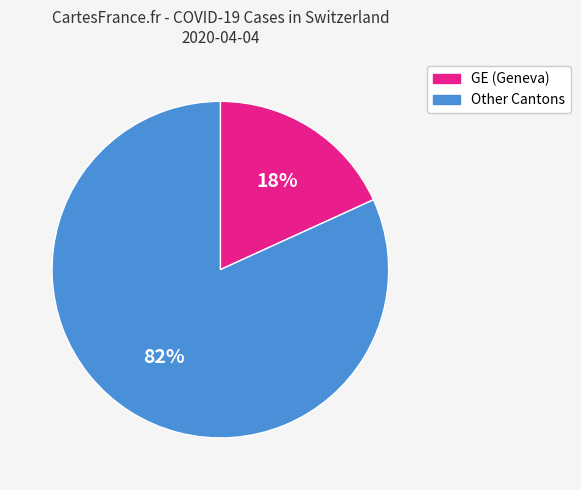

To the nearest percent, what is the difference between the largest and smallest slice percentages?

64%